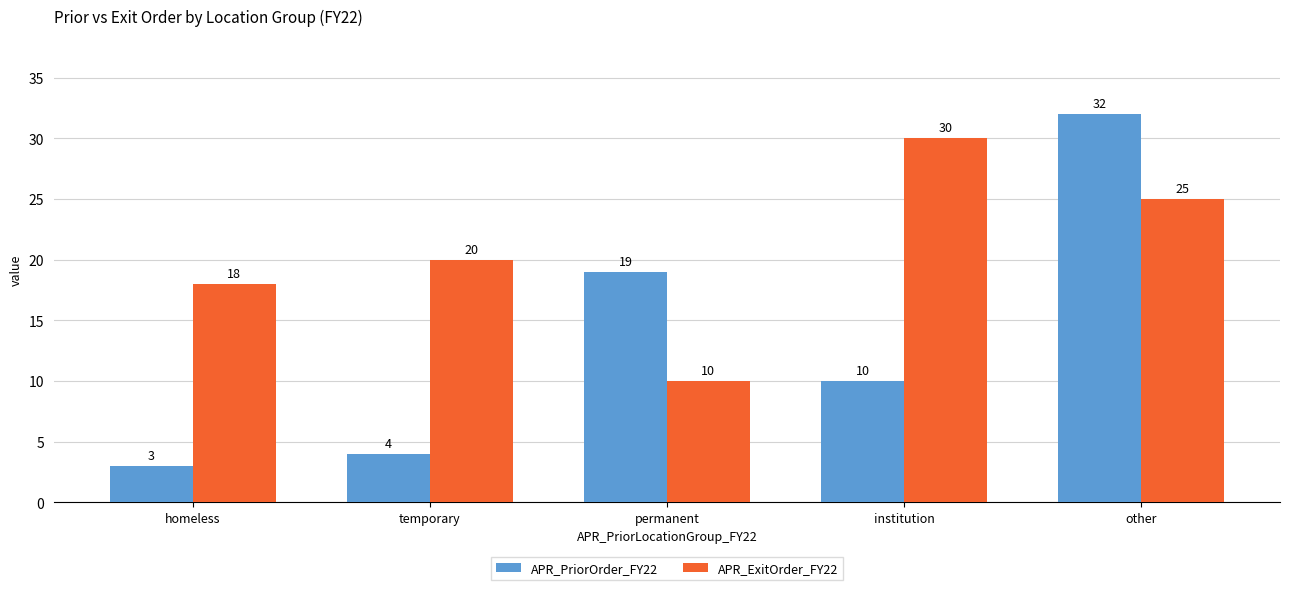

How many distinct data groups are displayed?

2